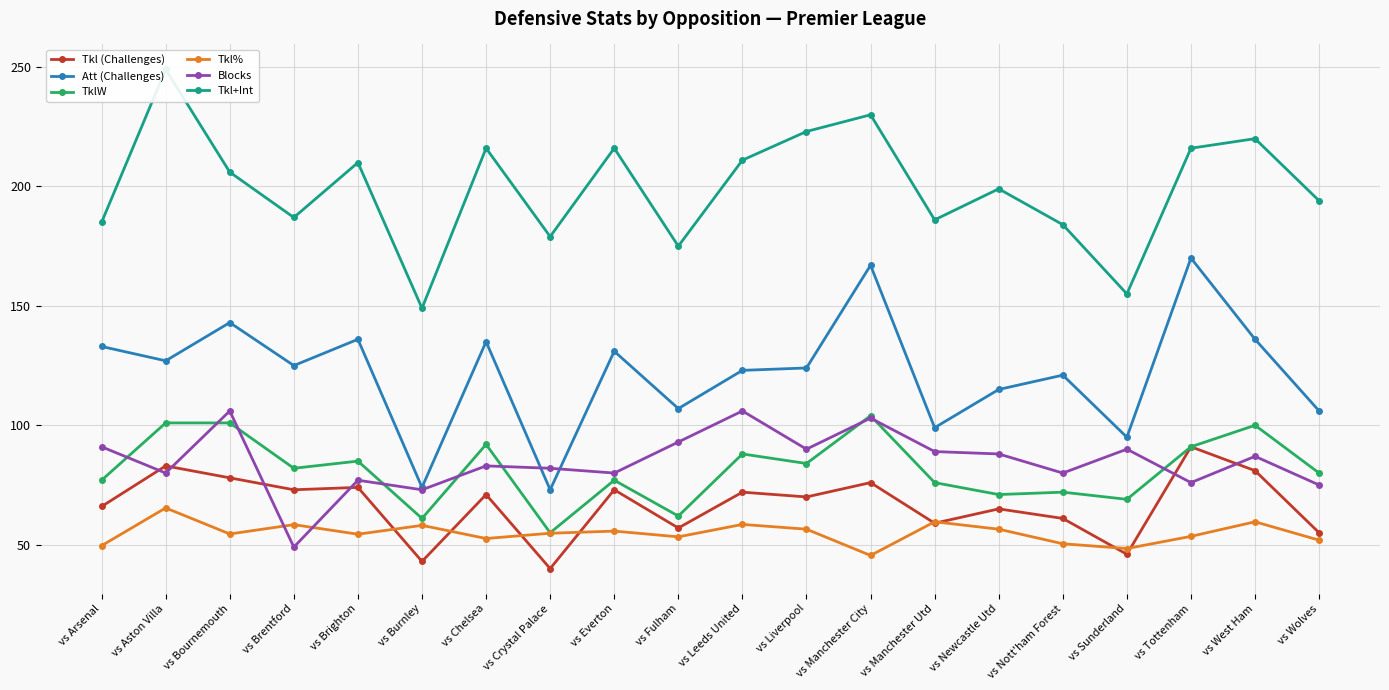

Reading left to right, extract all data points from this chart.

Tkl (Challenges): 66.0	83.0	78.0	73.0	74.0	43.0	71.0	40.0	73.0	57.0	72.0	70.0	76.0	59.0	65.0	61.0	46.0	91.0	81.0	55.0
Att (Challenges): 133.0	127.0	143.0	125.0	136.0	74.0	135.0	73.0	131.0	107.0	123.0	124.0	167.0	99.0	115.0	121.0	95.0	170.0	136.0	106.0
TklW: 77.0	101.0	101.0	82.0	85.0	61.0	92.0	55.0	77.0	62.0	88.0	84.0	104.0	76.0	71.0	72.0	69.0	91.0	100.0	80.0
Tkl%: 49.6	65.4	54.5	58.4	54.4	58.1	52.6	54.8	55.7	53.3	58.5	56.5	45.5	59.6	56.5	50.4	48.4	53.5	59.6	51.9
Blocks: 91.0	80.0	106.0	49.0	77.0	73.0	83.0	82.0	80.0	93.0	106.0	90.0	103.0	89.0	88.0	80.0	90.0	76.0	87.0	75.0
Tkl+Int: 185.0	249.0	206.0	187.0	210.0	149.0	216.0	179.0	216.0	175.0	211.0	223.0	230.0	186.0	199.0	184.0	155.0	216.0	220.0	194.0